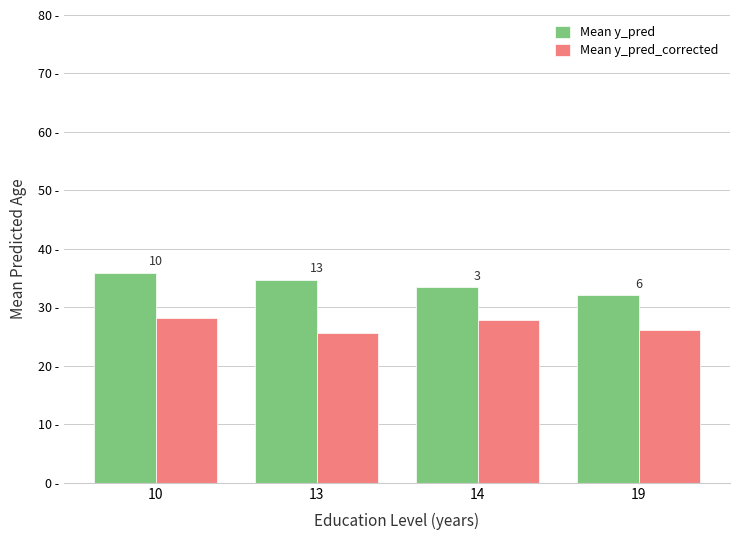

Reading left to right, what are all the values shown in this chart?

Mean y_pred: 35.9	34.7	33.5	32.1
Mean y_pred_corrected: 28.2	25.5	27.8	26.2